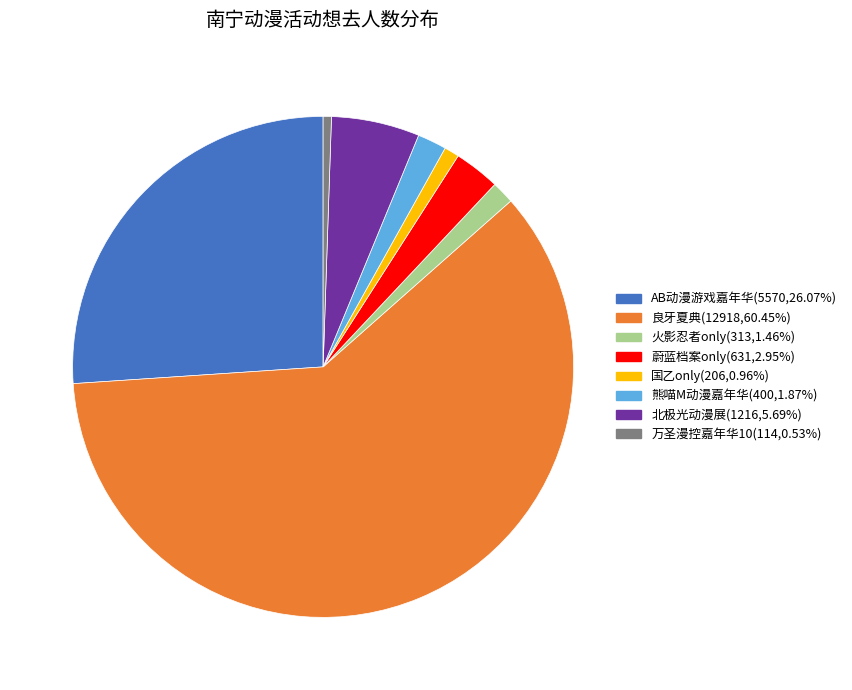

Is there any slice that represents more than half of the pie?

Yes